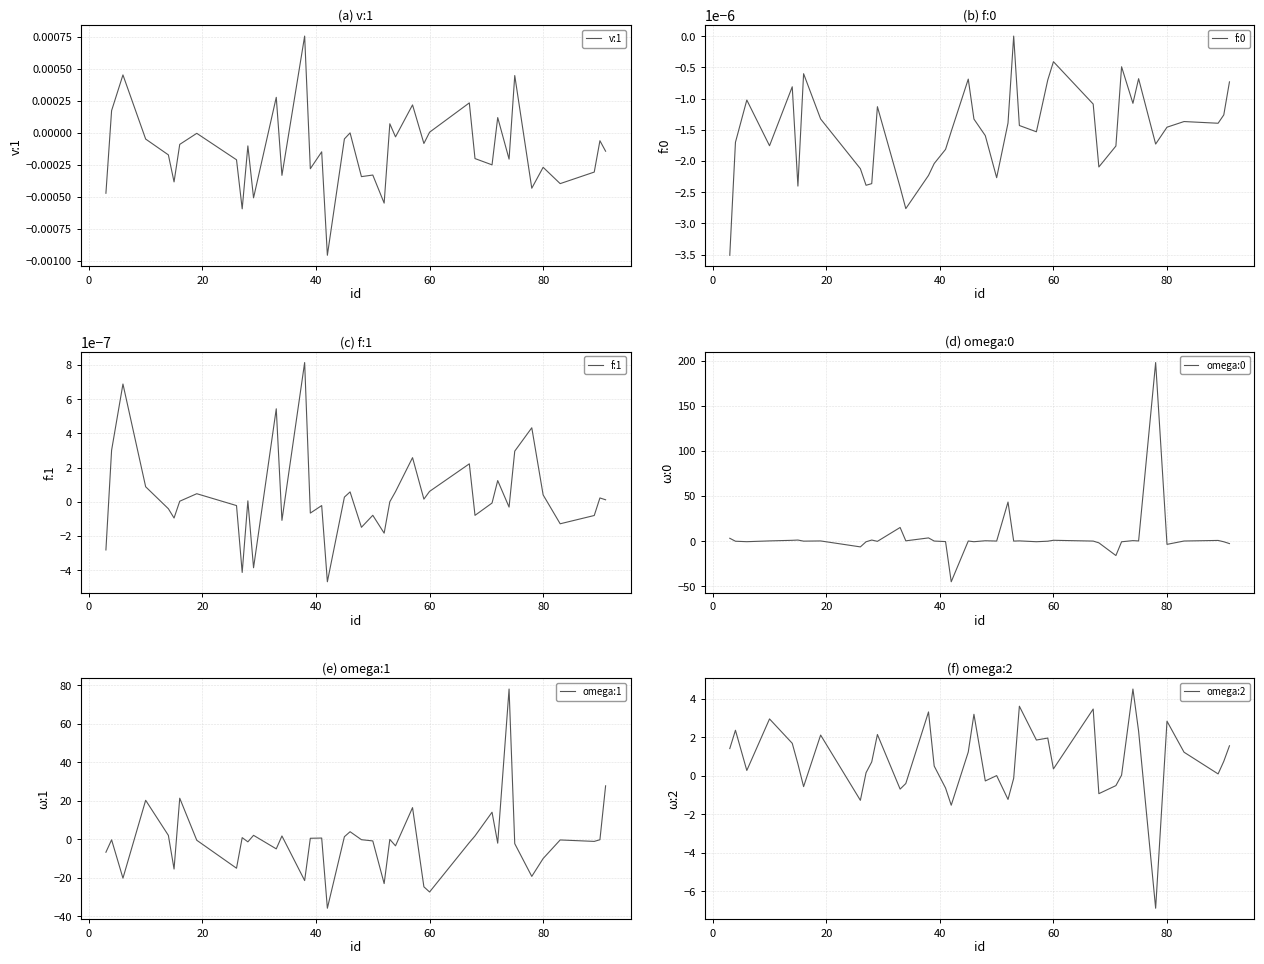

What is the lowest value of the omega:0 series?

-45.1